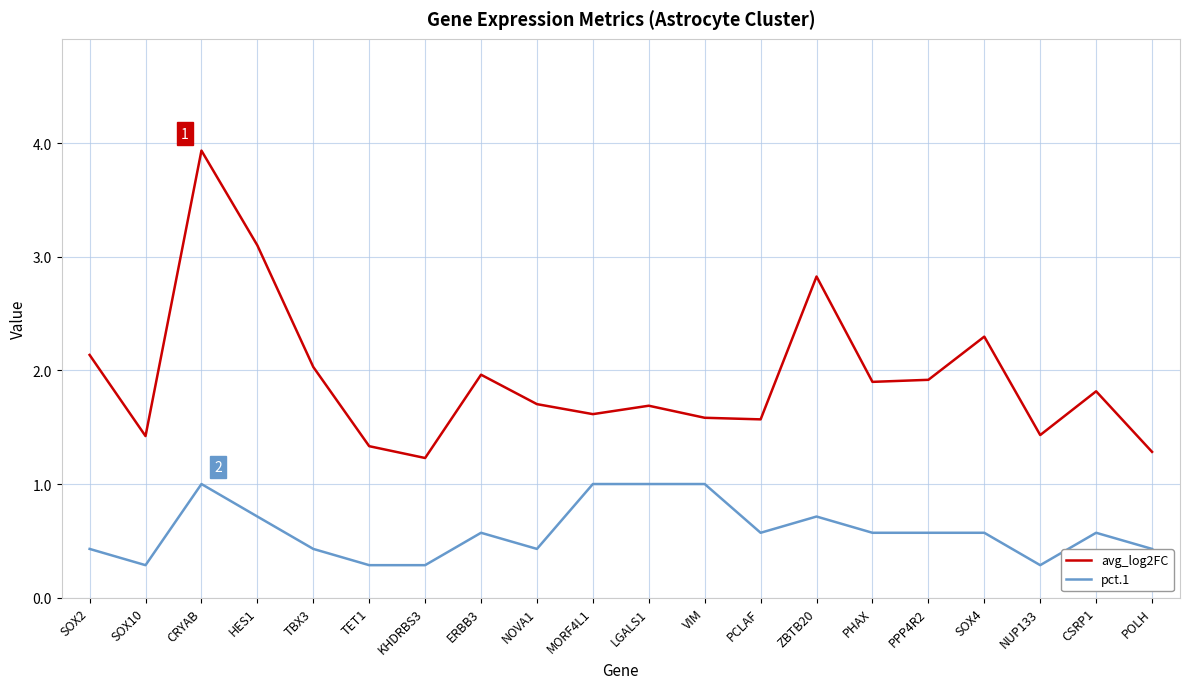

What is the average value of the pct.1 series?

0.6